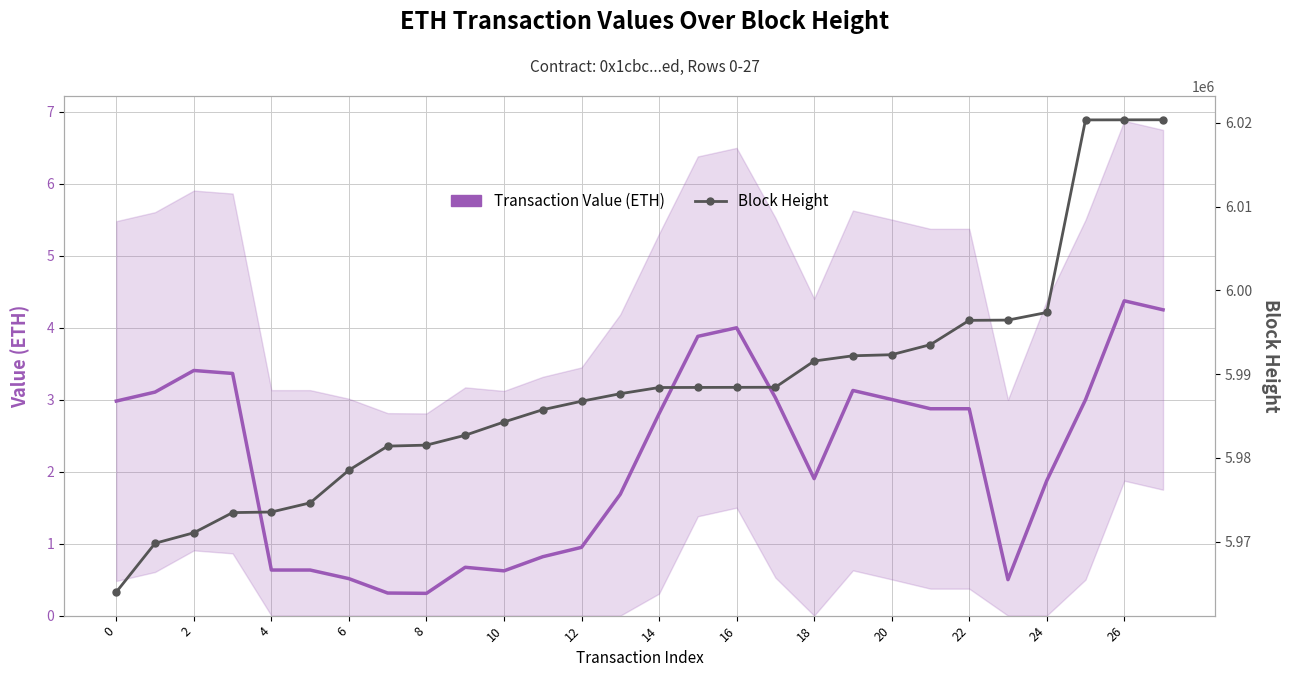

What is the difference between the maximum and minimum values in the Transaction Value (ETH) series?

4.1